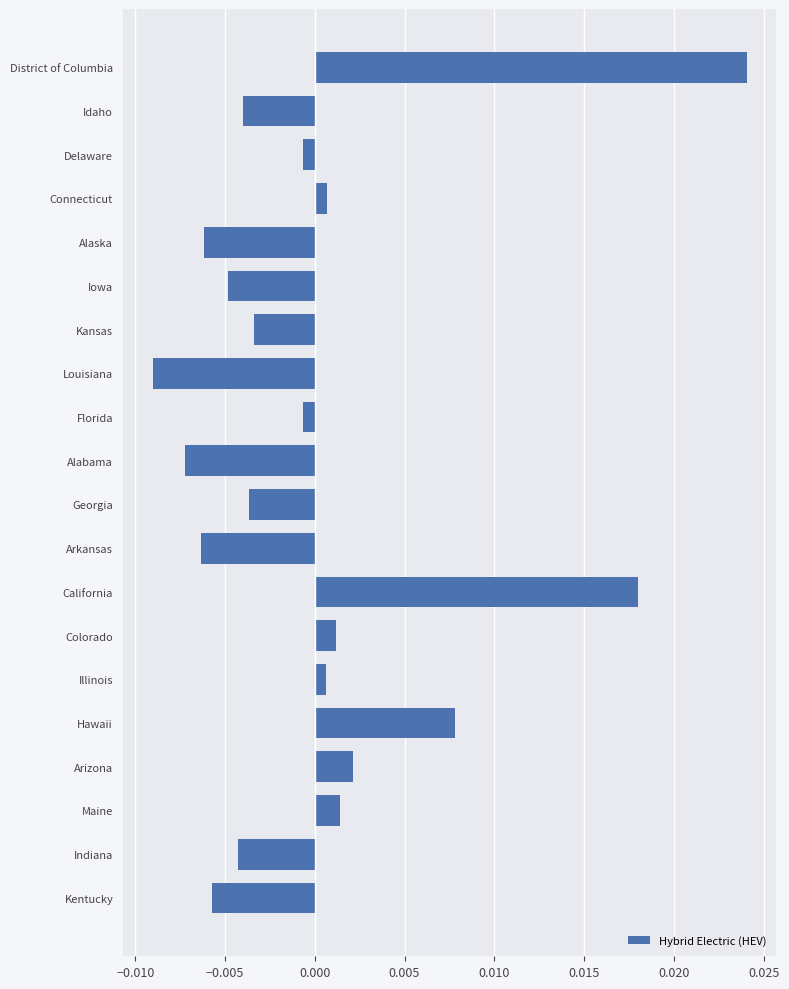

Which label corresponds to the smallest value in the chart?

Louisiana